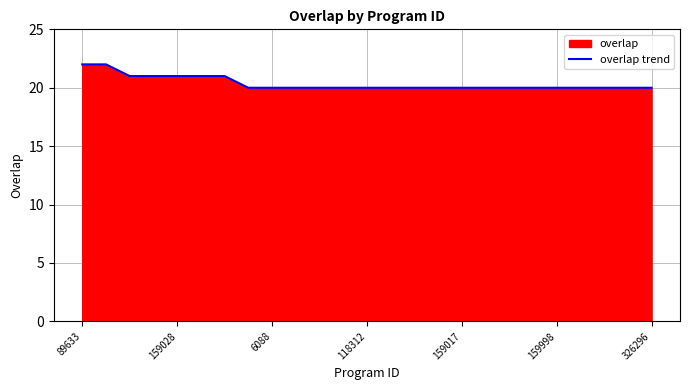

What is the difference between the maximum and minimum values?

2